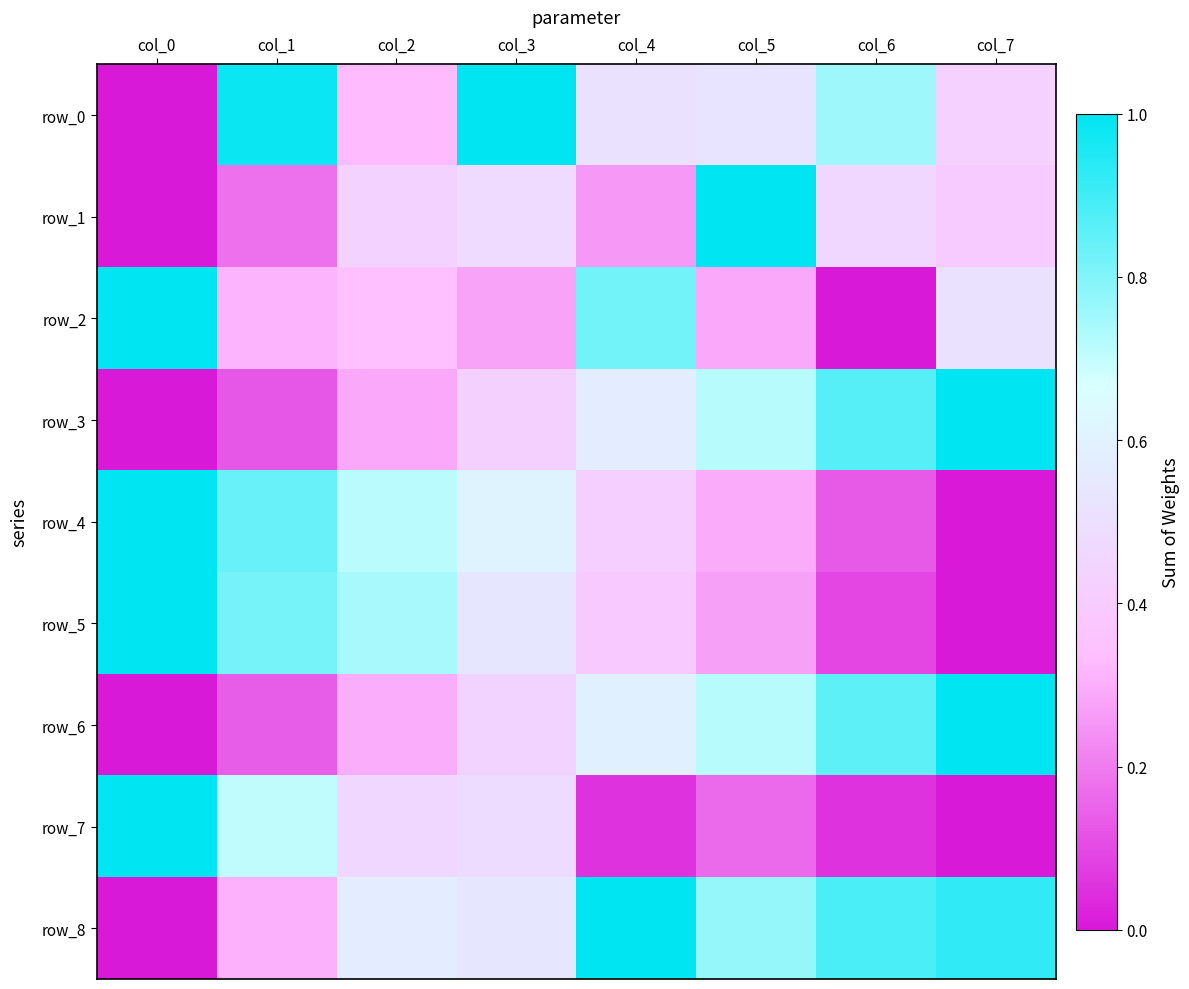

How many values in the row_2 series exceed 0?

7